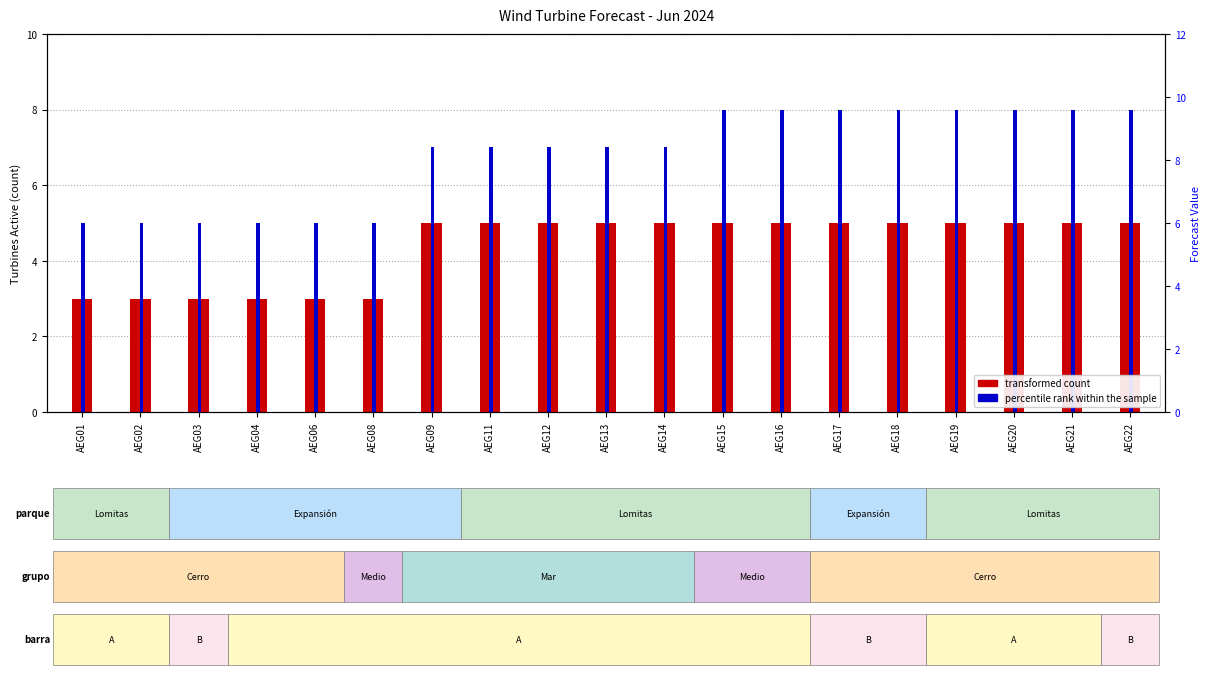

How many series are shown in this chart?

2